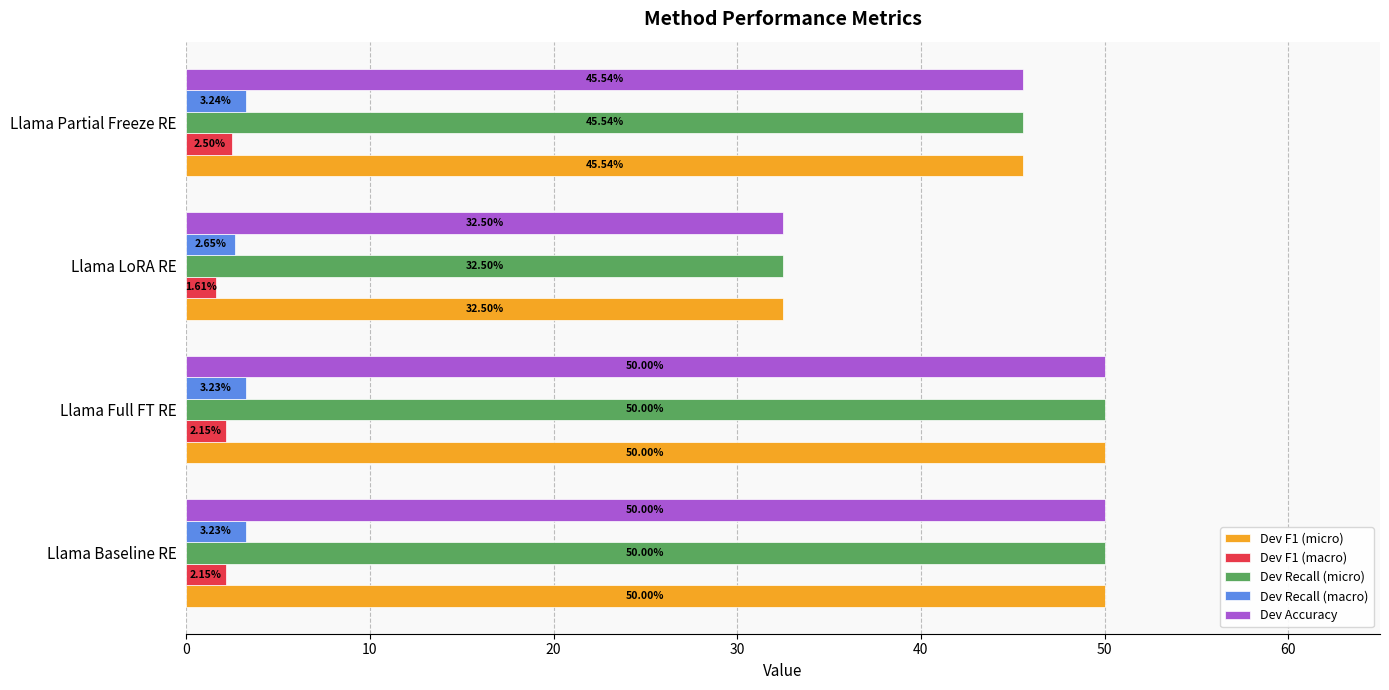

At which label does Dev Recall (micro) reach its minimum?

Llama LoRA RE